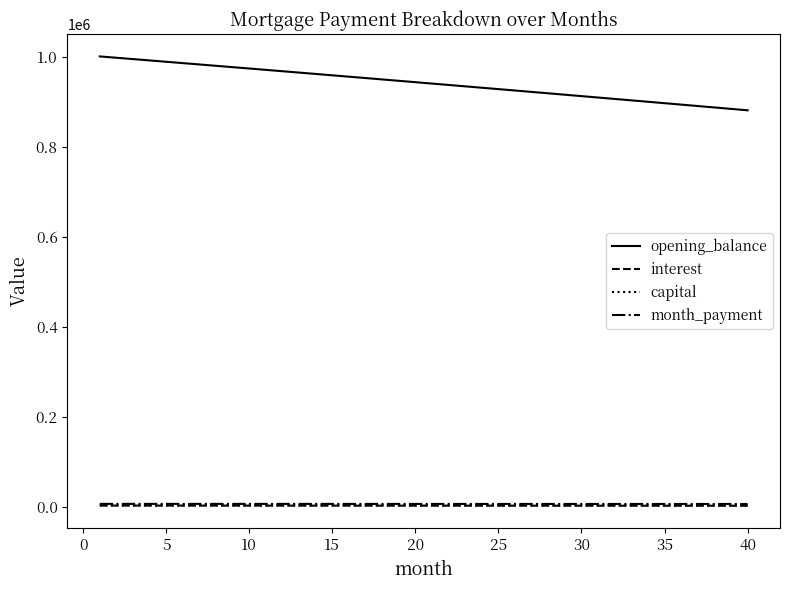

True or false: opening_balance and capital intersect in this chart.

False